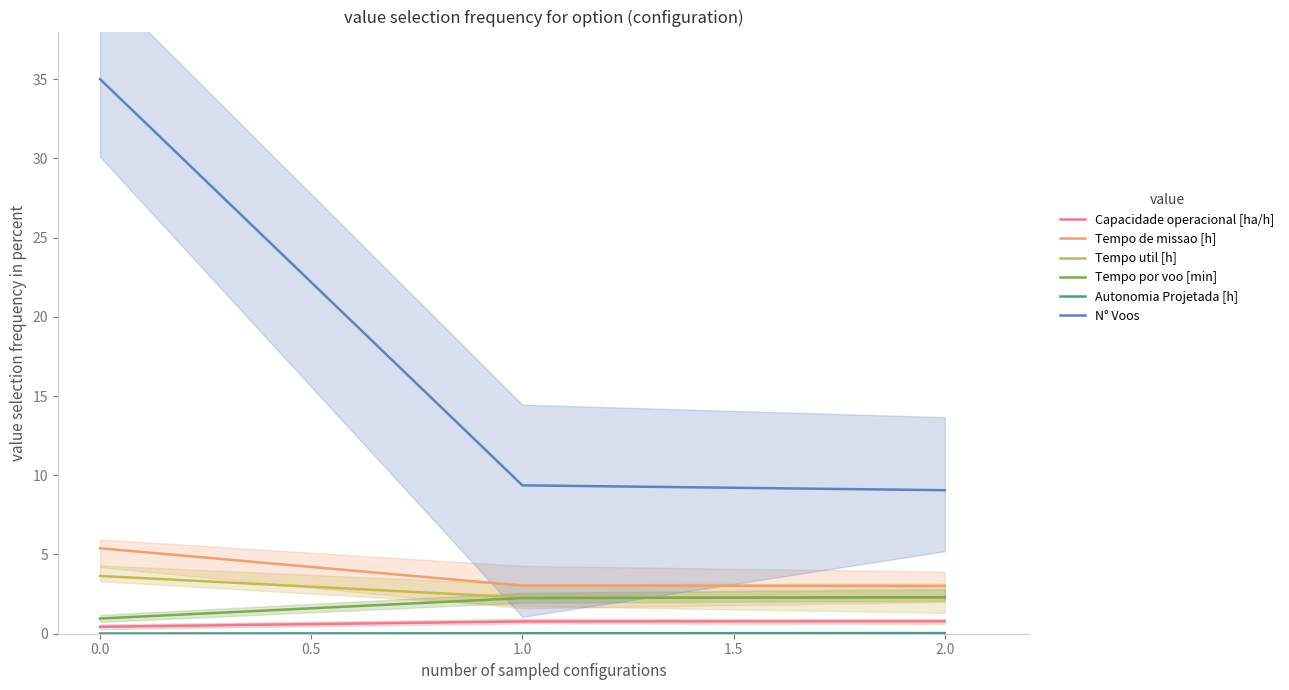

Reading right to left, list all the values displayed in this chart.

Capacidade operacional [ha/h]: 0.8	0.8	0.4
Tempo de missao [h]: 3.0	3.0	5.4
Tempo util [h]: 2.3	2.3	3.6
Tempo por voo [min]: 2.3	2.2	1.0
Autonomia Projetada [h]: 0.0	0.0	0.0
N° Voos: 9.1	9.4	35.0